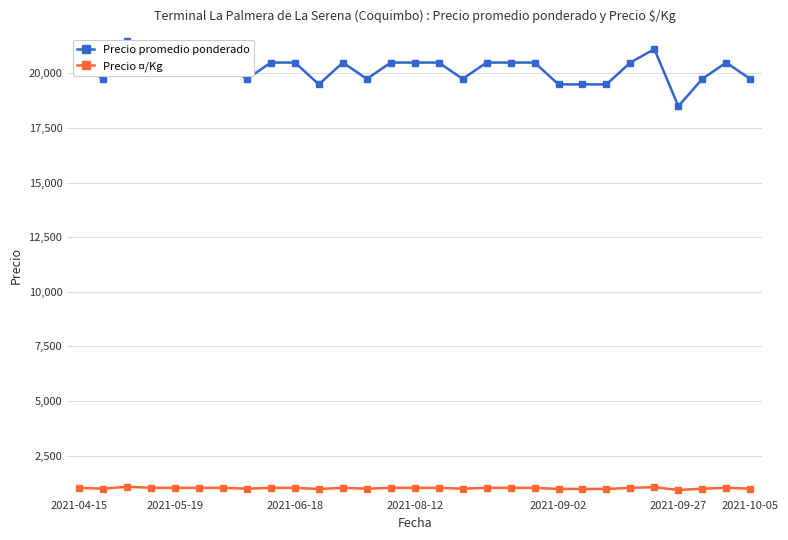

The value of Precio promedio ponderado at 27 is 8414. True or false?

False